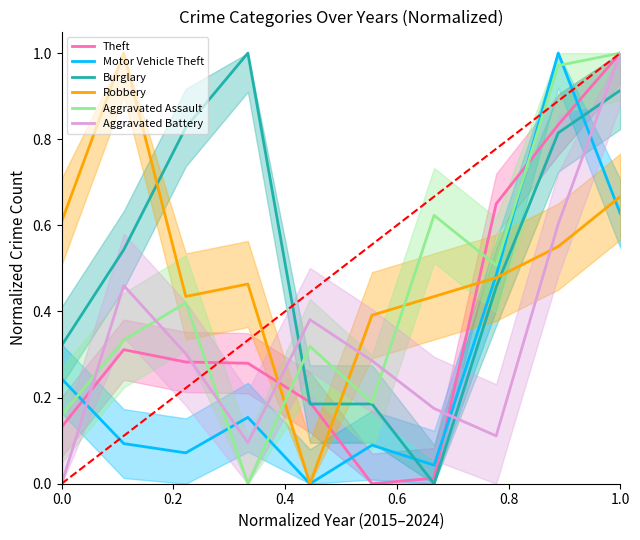

Which series ends up on top after the final intersection of Motor Vehicle Theft and Robbery?

Robbery